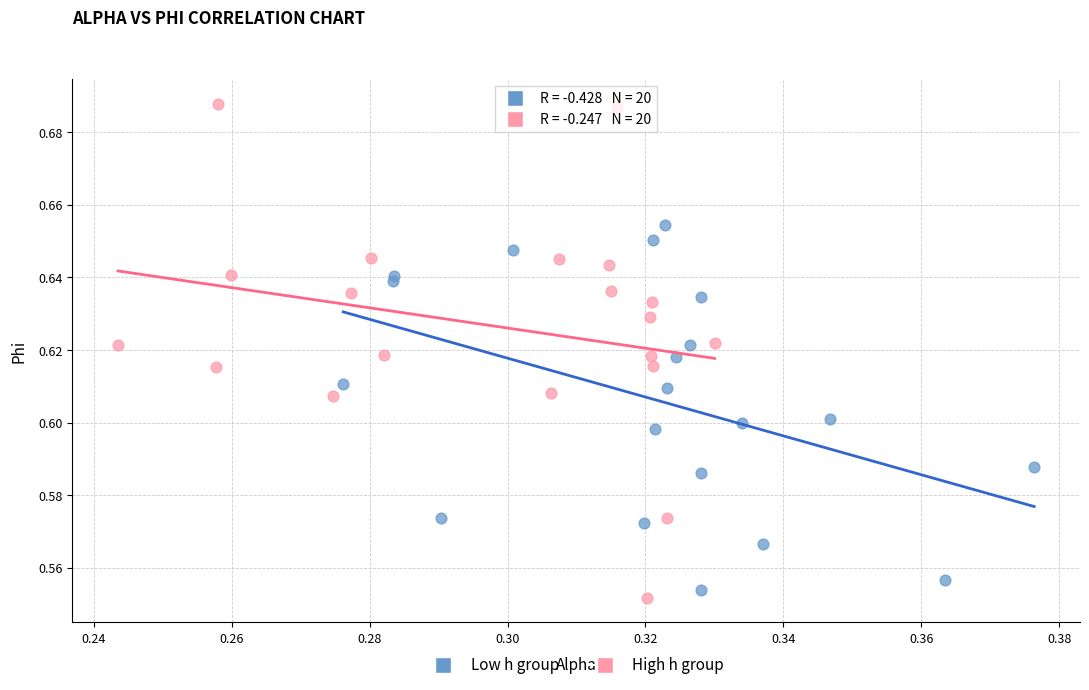

Which series contains the lowest Y value?

High h group